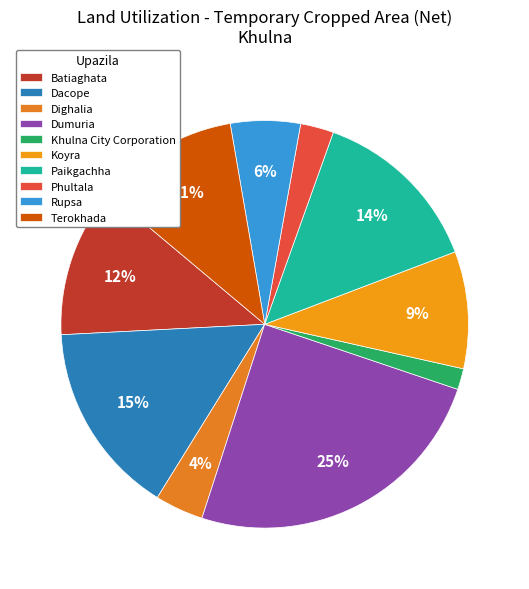

Is there a majority slice in this chart?

No